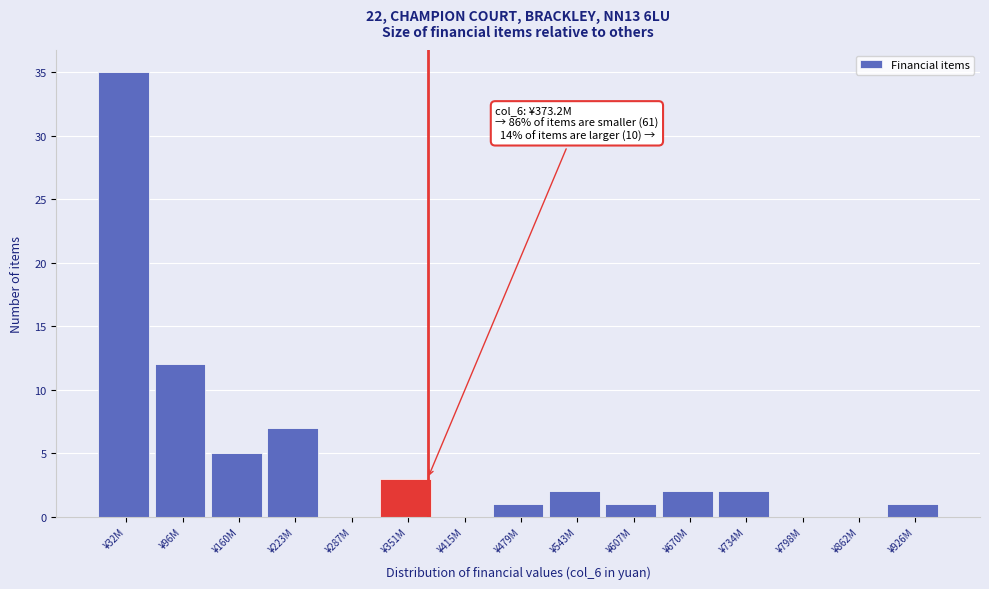

Reading left to right, transcribe all the data shown in this chart.

¥32M=35	¥96M=12	¥160M=5	¥223M=7	¥287M=0	¥351M=3	¥415M=0	¥479M=1	¥543M=2	¥607M=1	¥670M=2	¥734M=2	¥798M=0	¥862M=0	¥926M=1